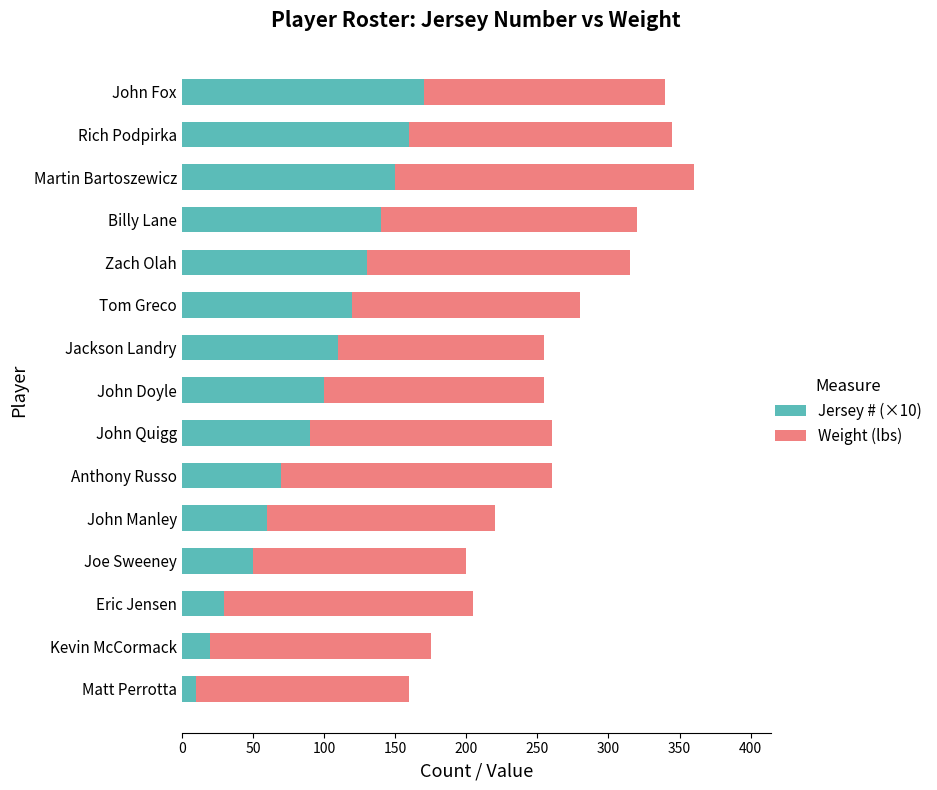

The Jersey # (×10) series shows 10 at Matt Perrotta. True or false?

True